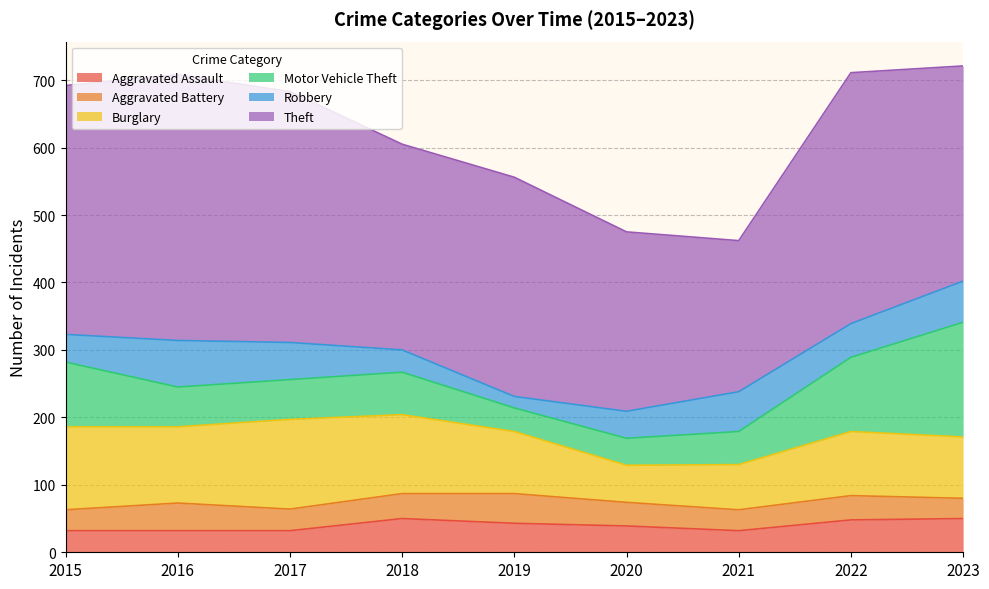

What is the value of the Aggravated Assault point at the 8th from the left?

48